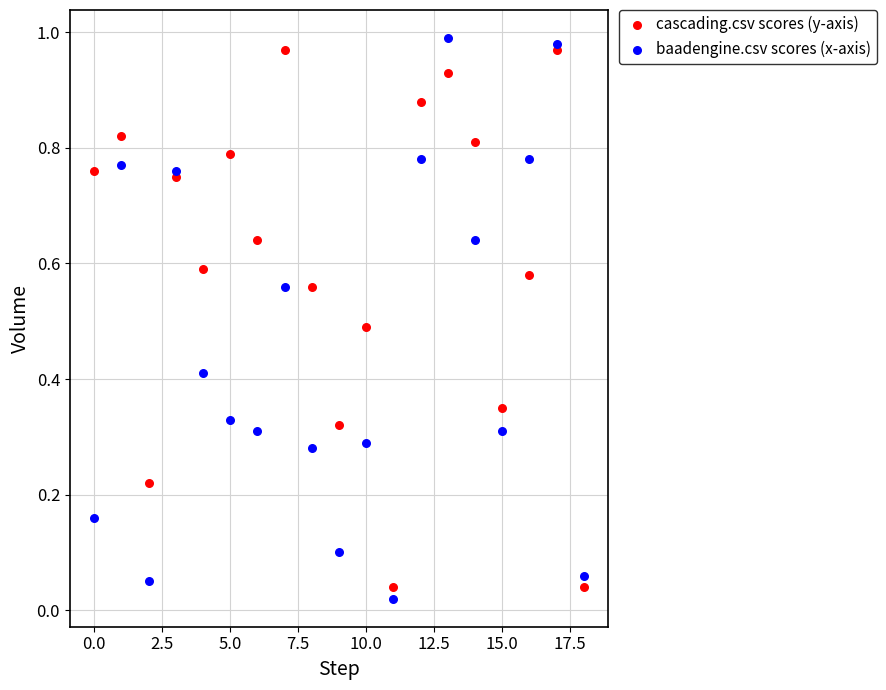

What are all the series names shown in the legend?

cascading.csv scores (y-axis), baadengine.csv scores (x-axis)